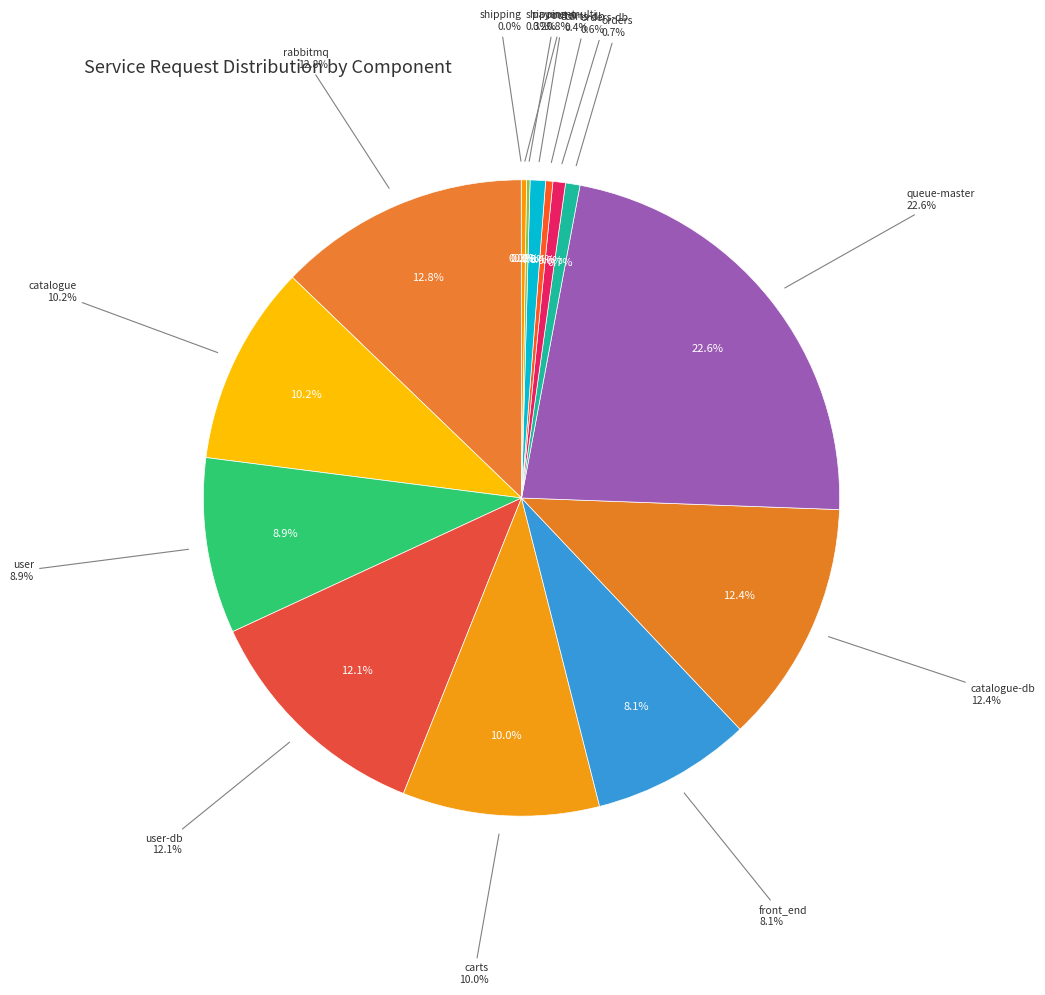

To the nearest percent, what is the difference between the largest and smallest slice percentages?

23%